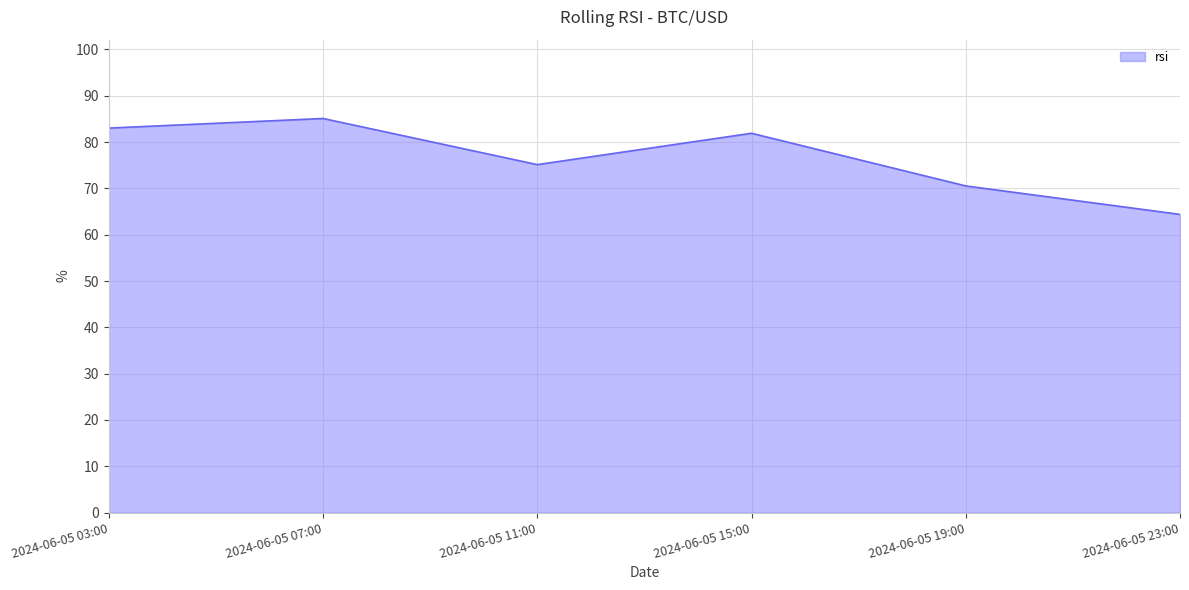

True or false: the data has more than 0 interior local peaks.

True